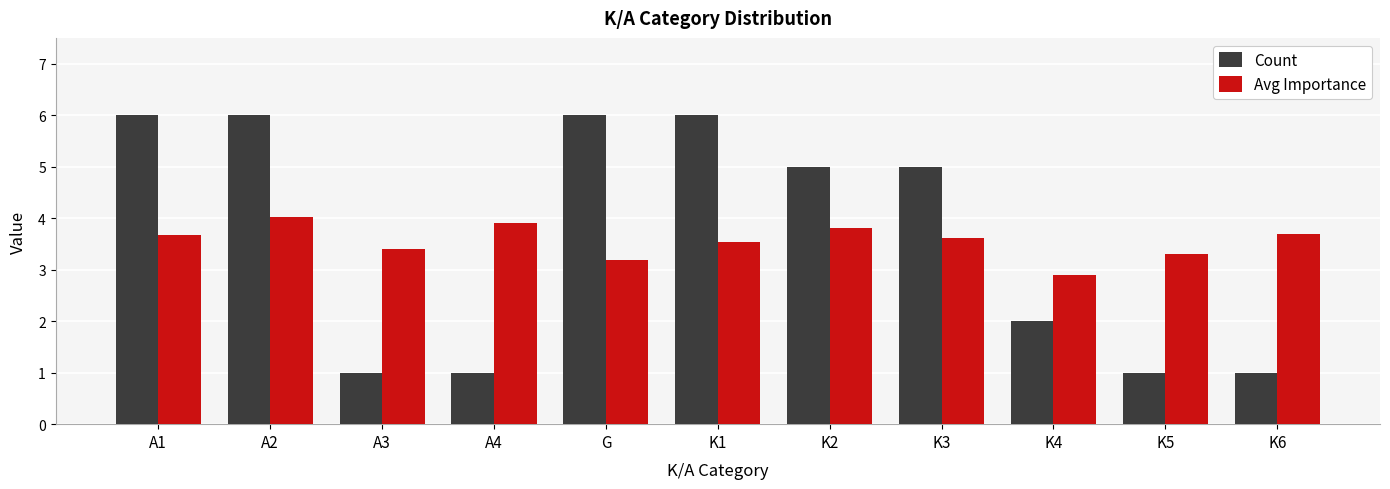

True or false: Count has a value of 0.4 at A3.

False